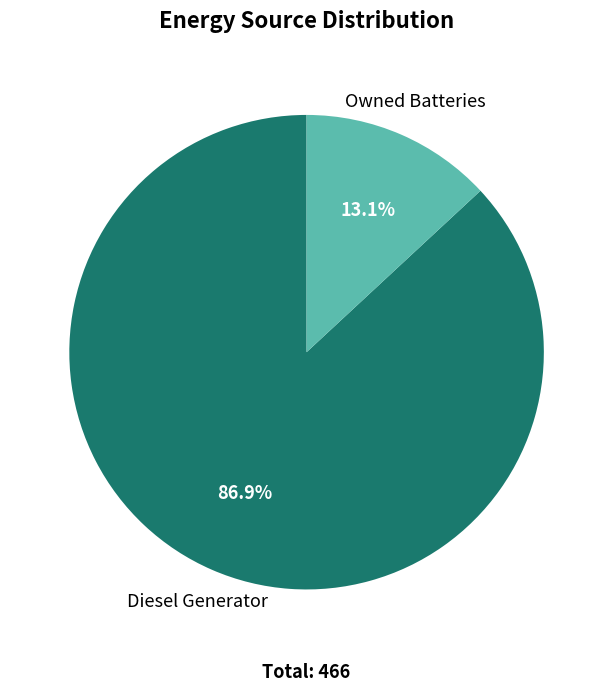

How many slices are in this pie chart?

2